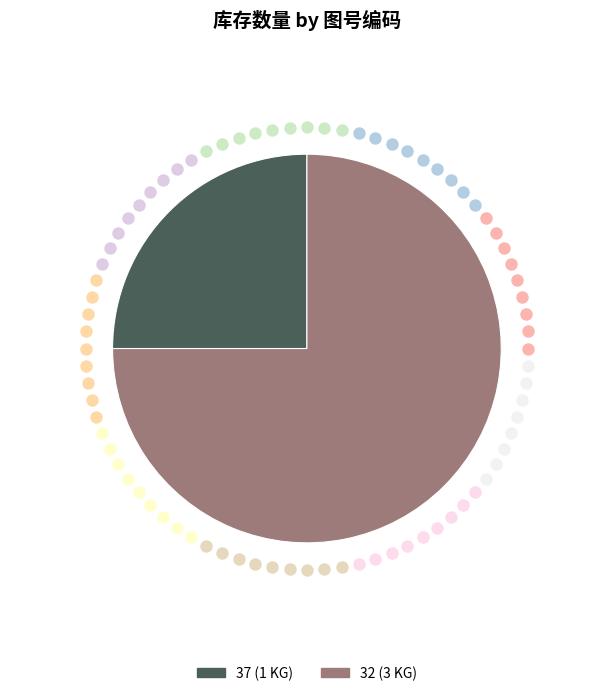

Rank the categories by value from lowest to highest.

37, 32